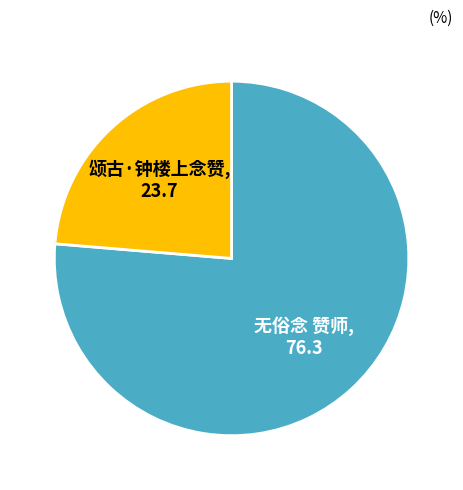

True or false: 无俗念 赞师 accounts for 76% of the total.

True